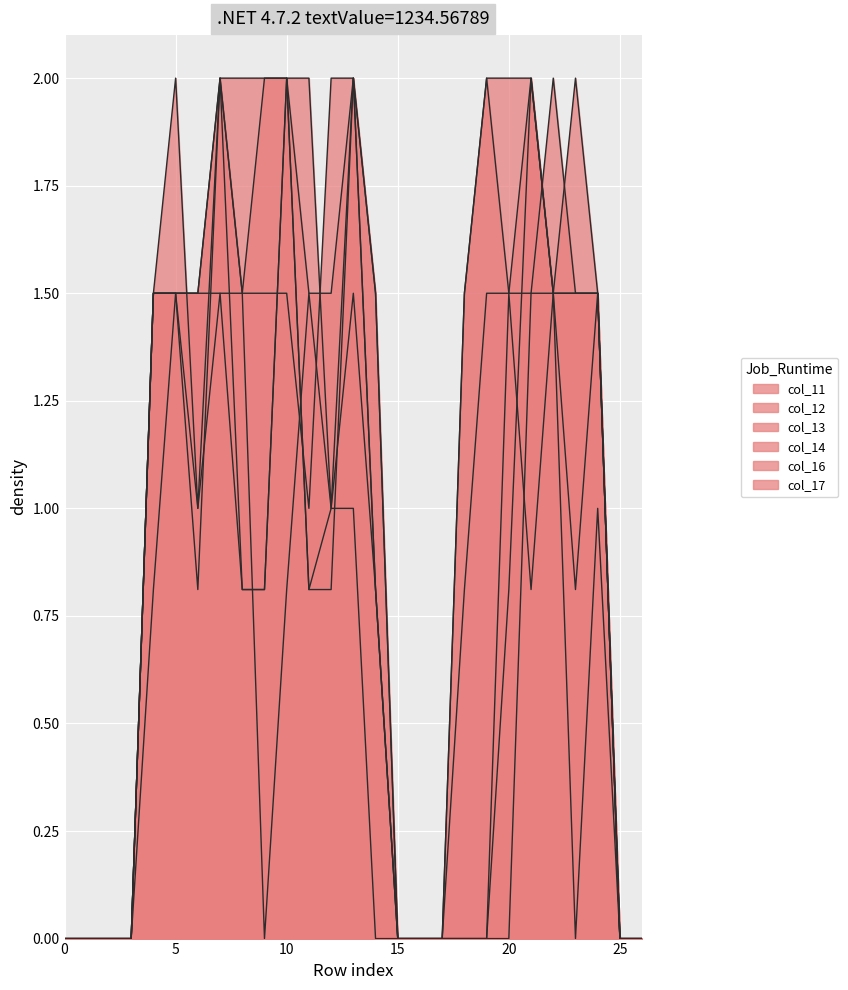

How many interior local valleys does the col_16 series have?

2